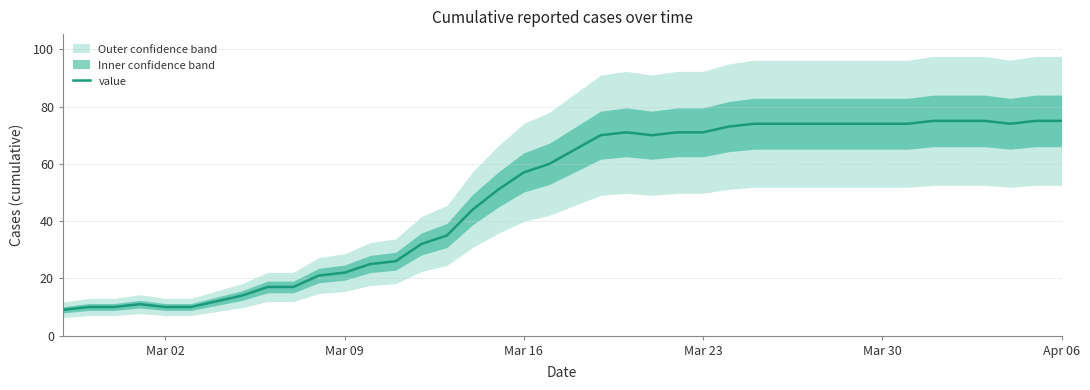

Reading left to right, what are all the values shown in this chart?

9	10	10	11	10	10	12	14	17	17	21	22	25	26	32	35	44	51	57	60	65	70	71	70	71	71	73	74	74	74	74	74	74	74	75	75	75	74	75	75